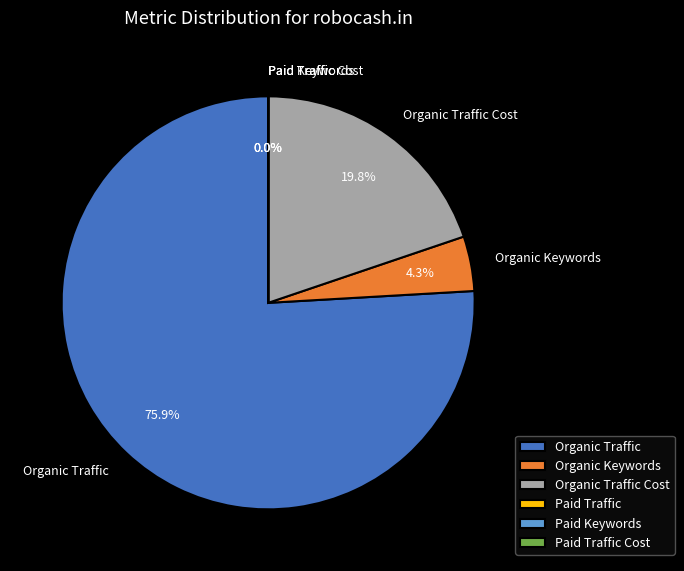

What percentage do Organic Traffic Cost and Organic Traffic together represent?

95.7%